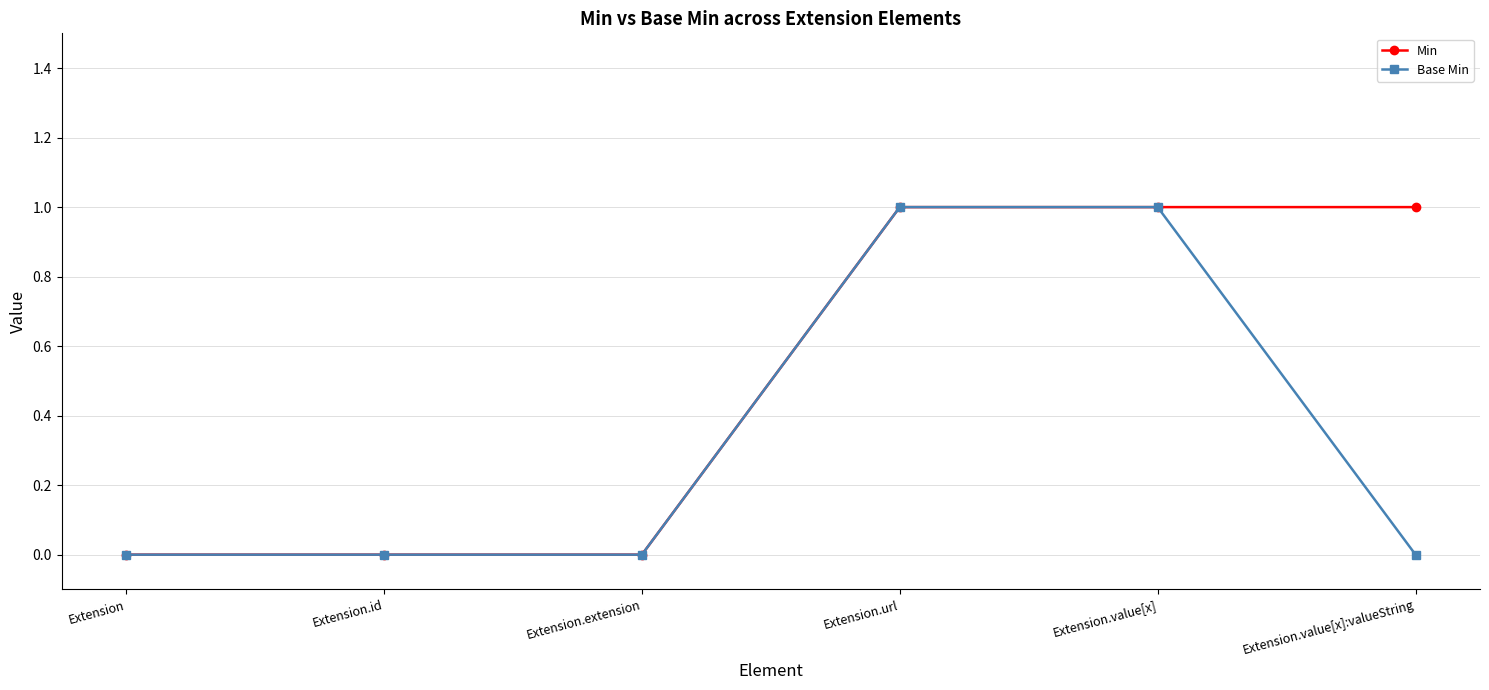

Is it true that Base Min equals 2 at Extension.url?

False